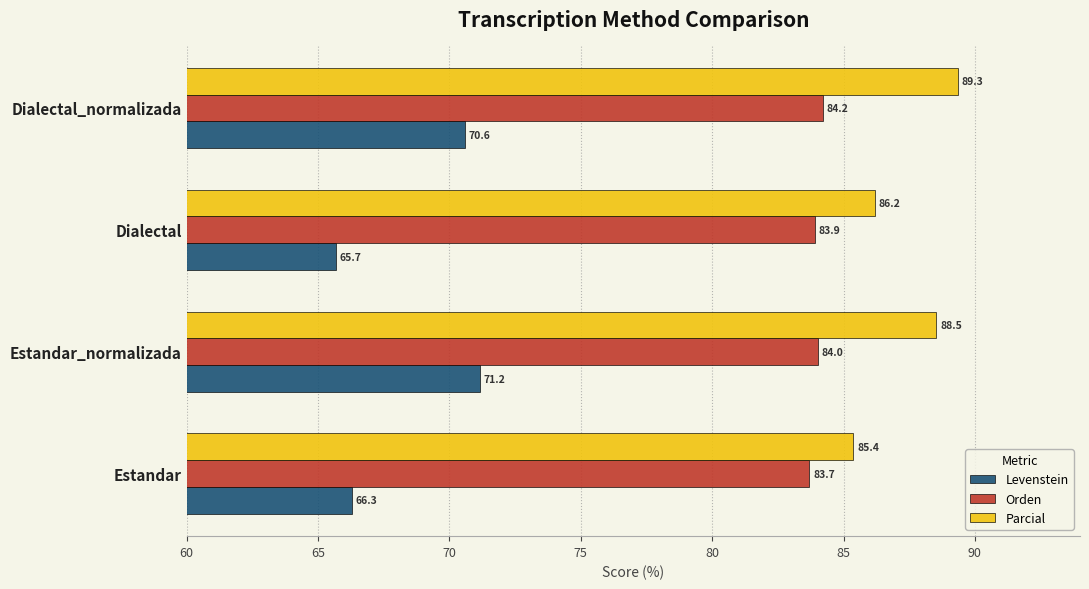

List the series in order of their peak value, lowest first.

Levenstein, Orden, Parcial